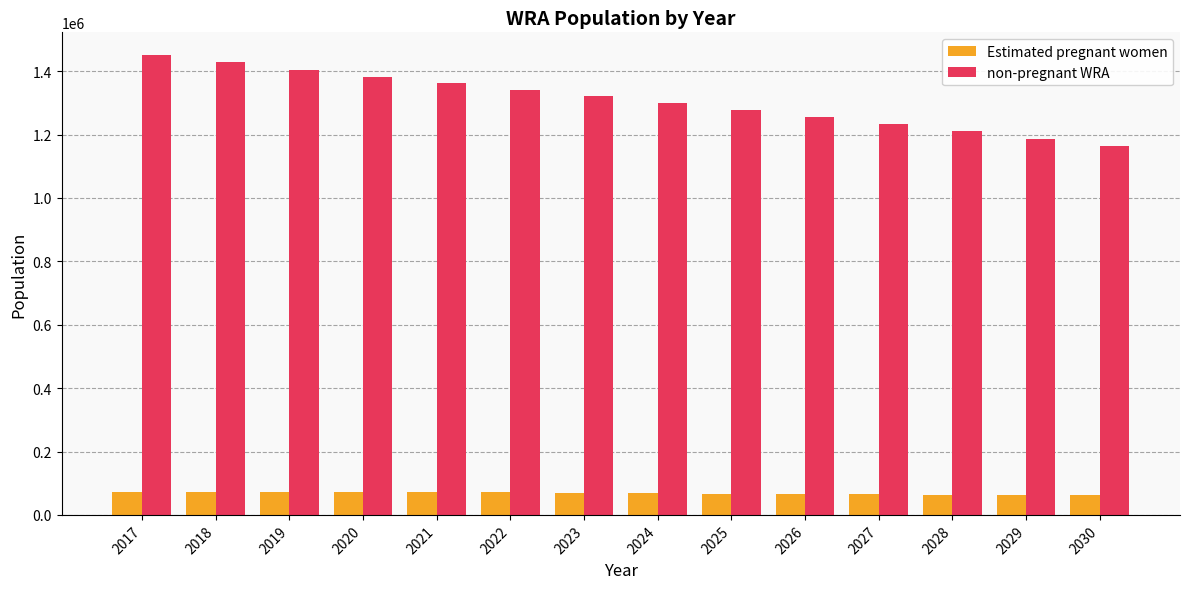

What is the sum of all non-pregnant WRA values?

18314279.4